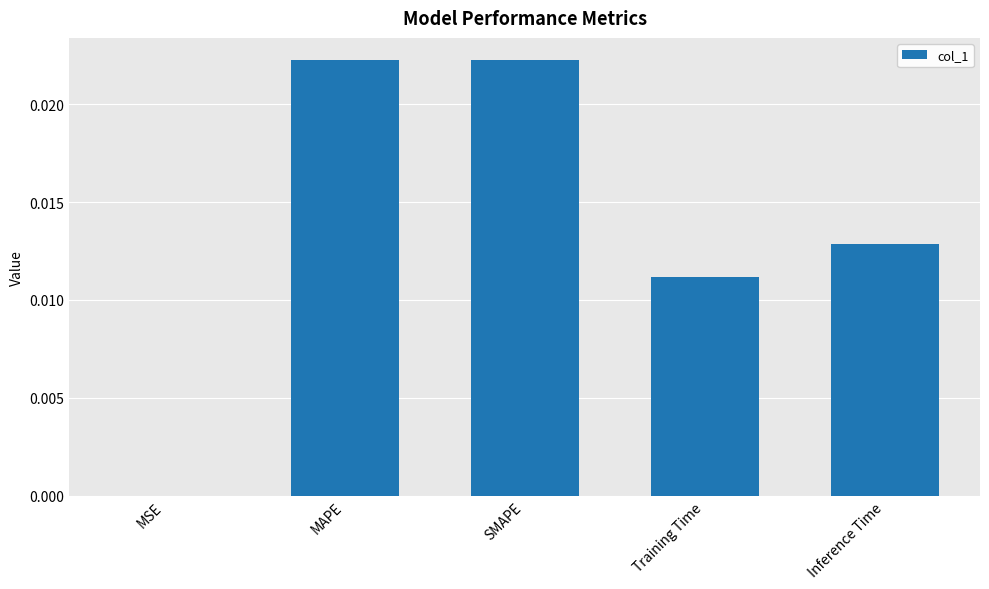

Which has a higher value, Inference Time or Training Time?

Inference Time